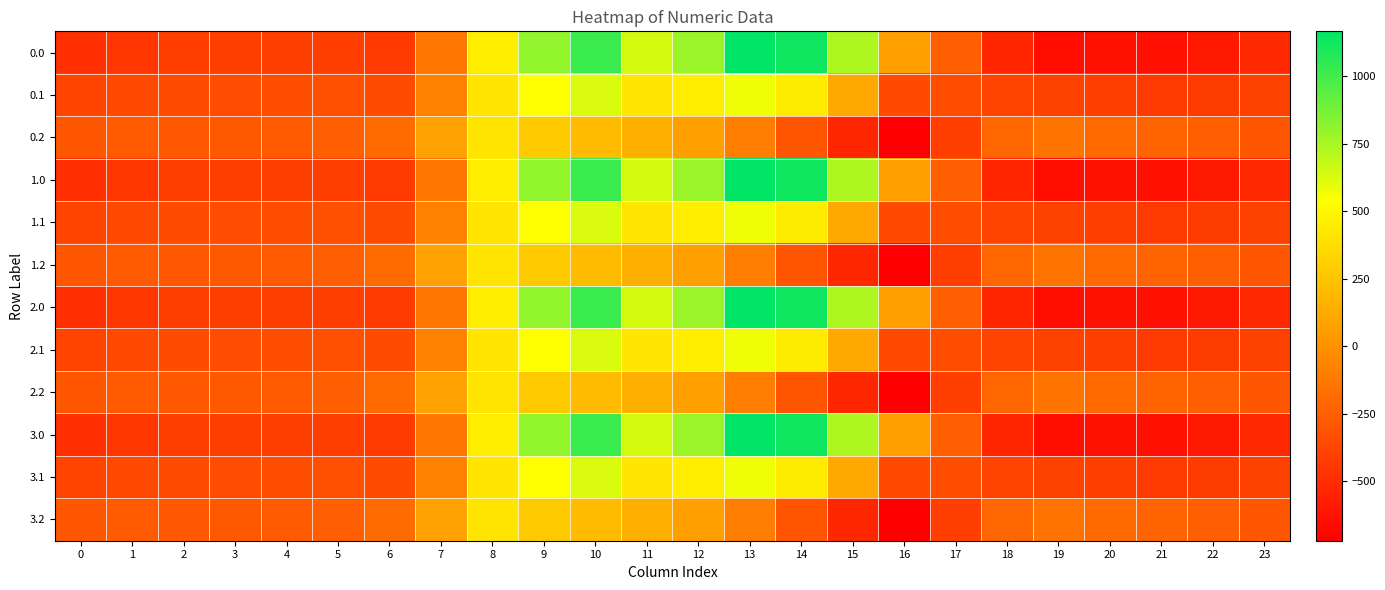

What is the total value across all series at 18?

-4565.2